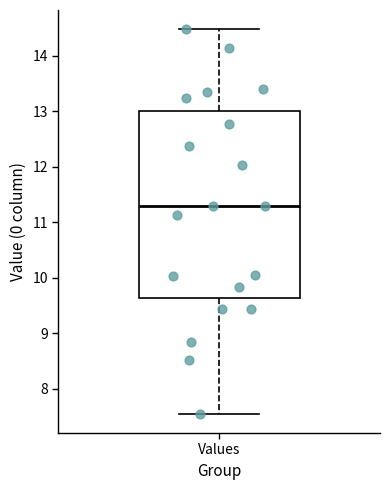

Read this box plot against the y-axis: the position of the median line, the range covered by the box, and the ends of both whiskers. The values are not printed on the chart, so give them approximately, as read against the axis.

median 11.3, box 9.6 to 13.0, whiskers 7.6 to 14.5